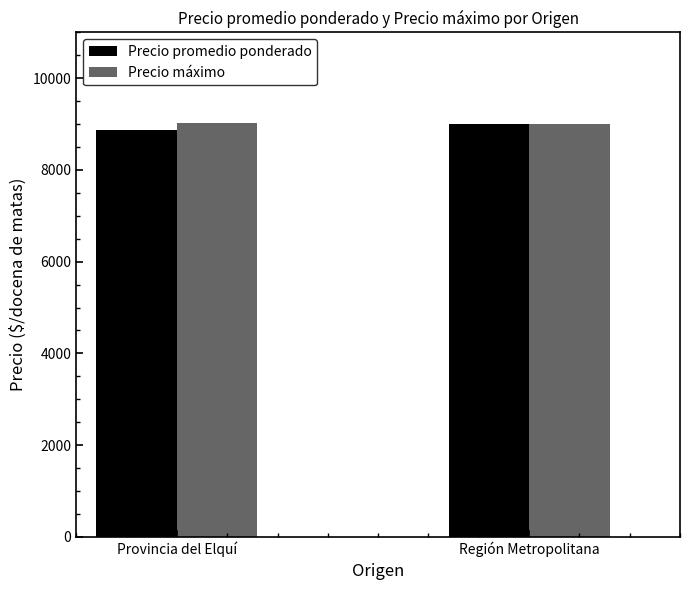

What is the minimum value for Precio promedio ponderado?

8868